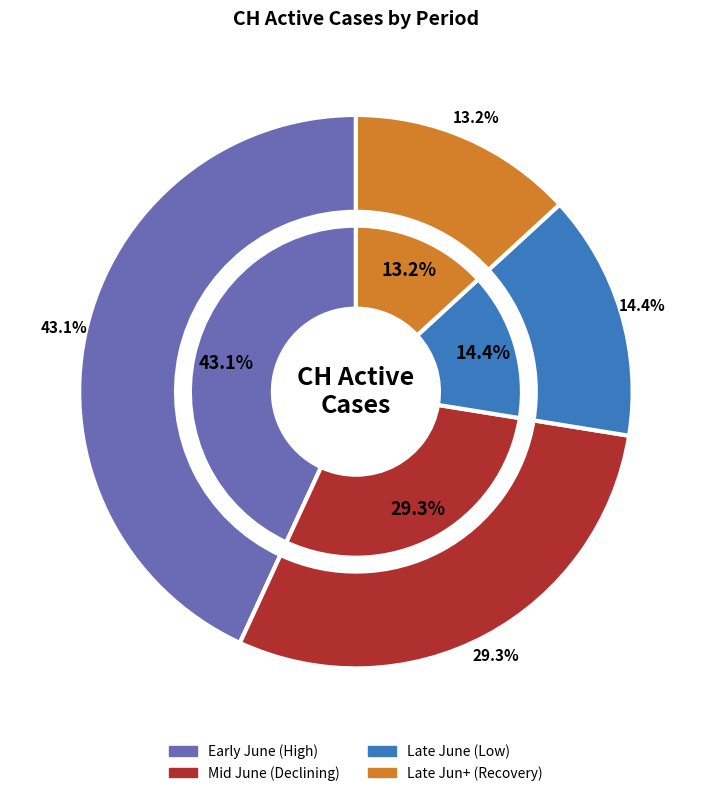

Is there a majority slice in this chart?

No